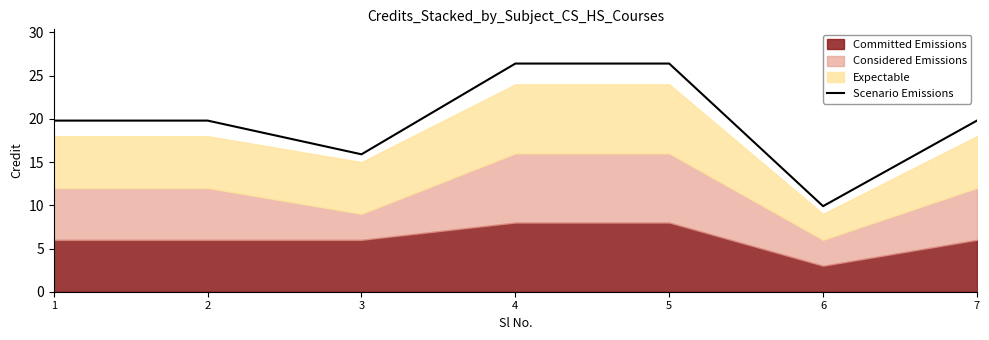

What is the maximum value for Scenario Emissions?

26.4